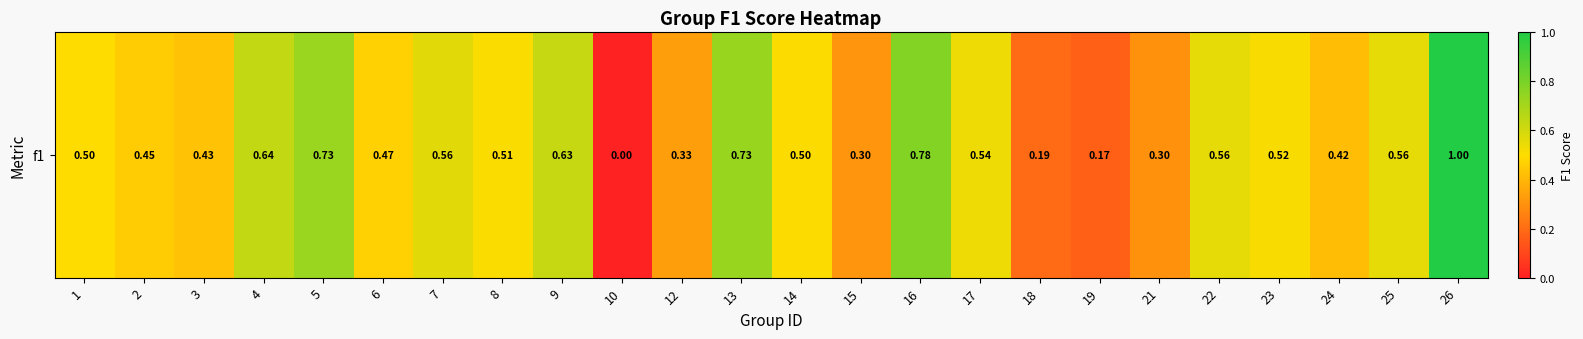

List the labels in order of value, largest first.

26, 16, 13, 5, 4, 9, 7, 22, 25, 17, 23, 8, 14, 1, 6, 2, 3, 24, 12, 15, 21, 18, 19, 10